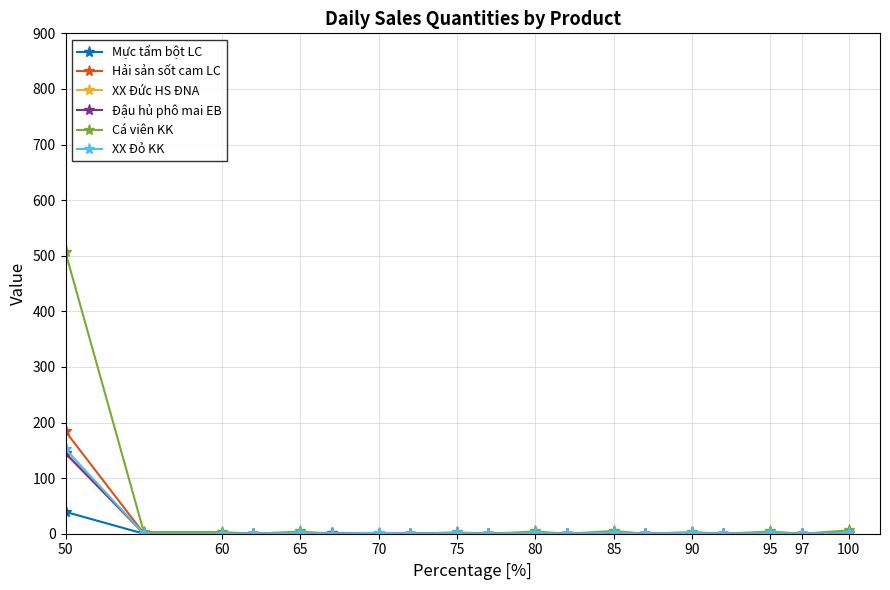

True or false: Đậu hủ phô mai EB has more than 0 interior local peaks.

True